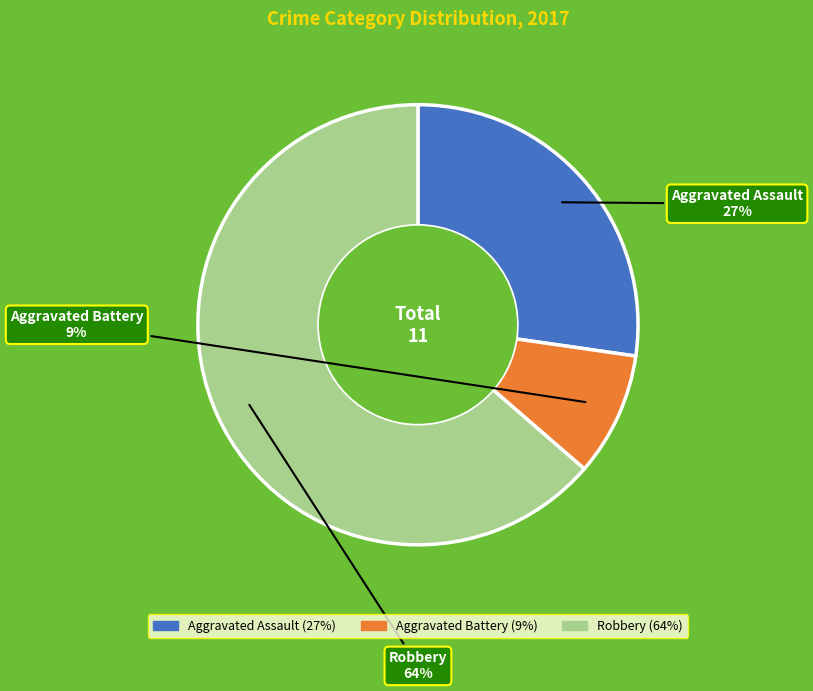

Which slice is the smallest?

Aggravated Battery